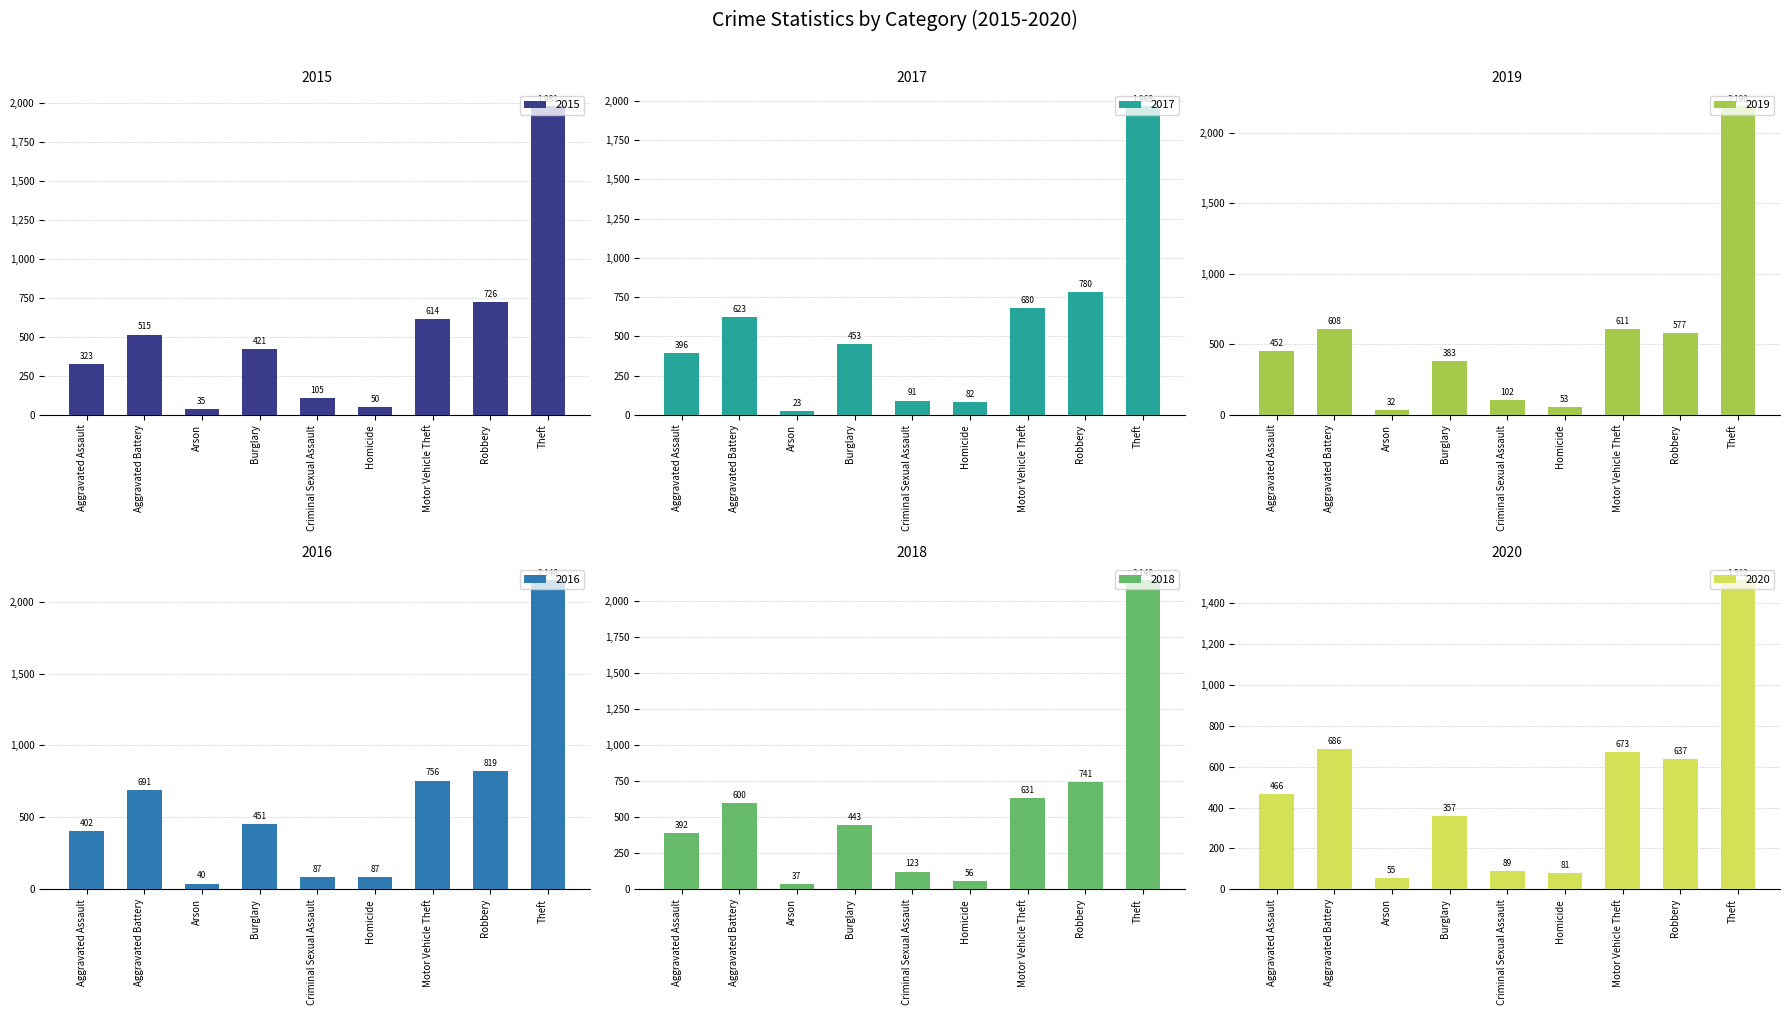

List the labels in order of 2018 value, largest first.

Theft, Robbery, Motor Vehicle Theft, Aggravated Battery, Burglary, Aggravated Assault, Criminal Sexual Assault, Homicide, Arson